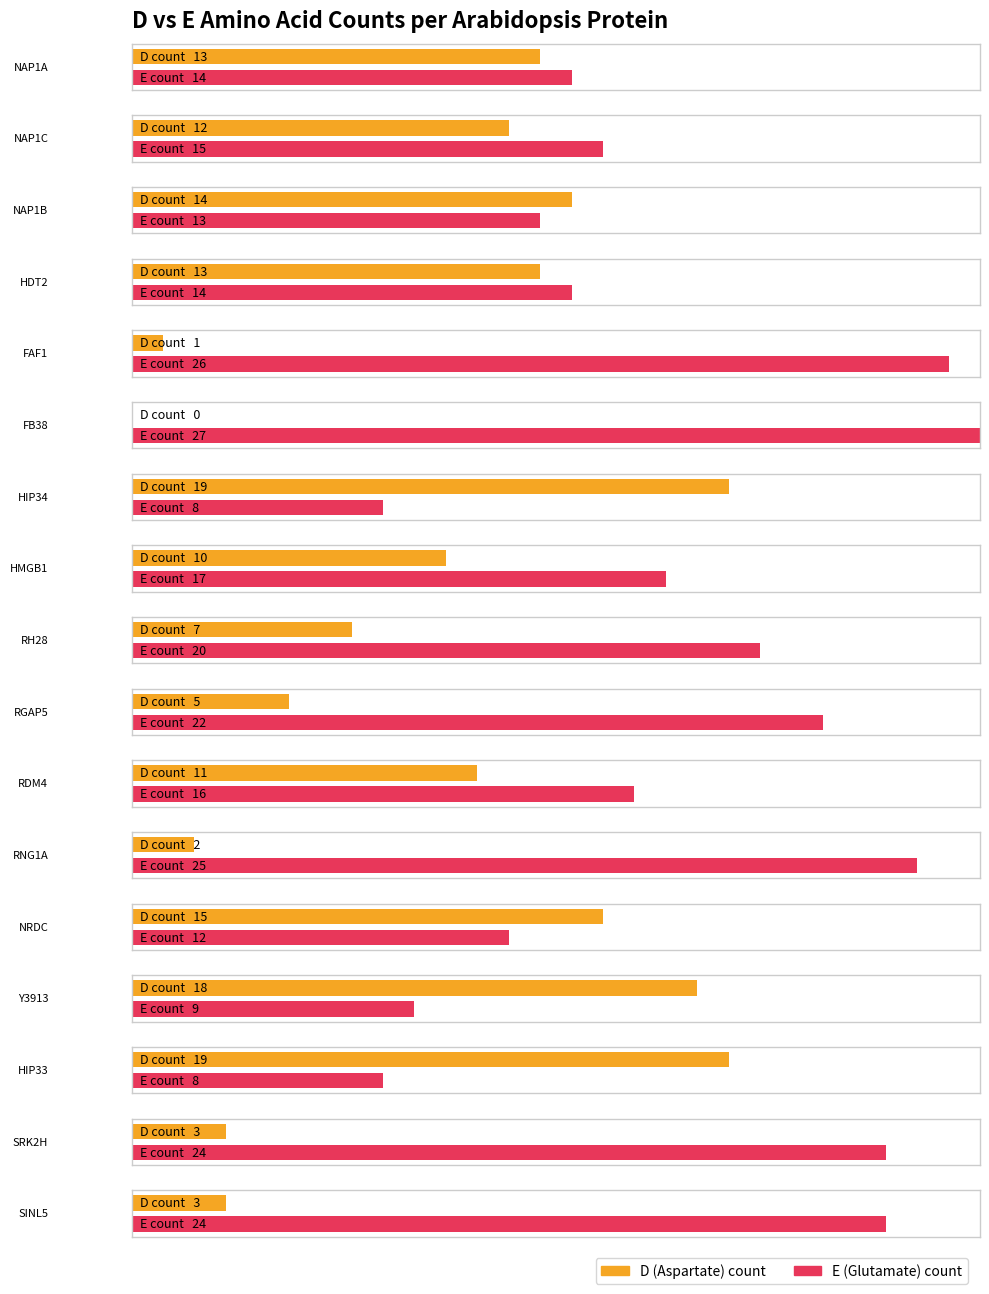

Which has a higher value, RDM4 or RH28?

RDM4